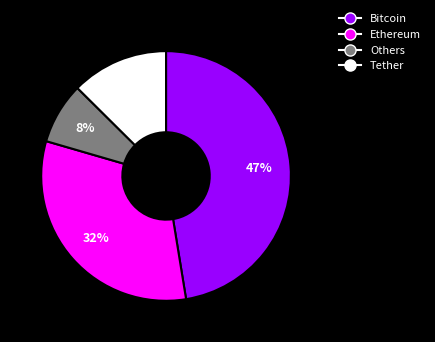

To the nearest percent, what is the average slice percentage?

25%